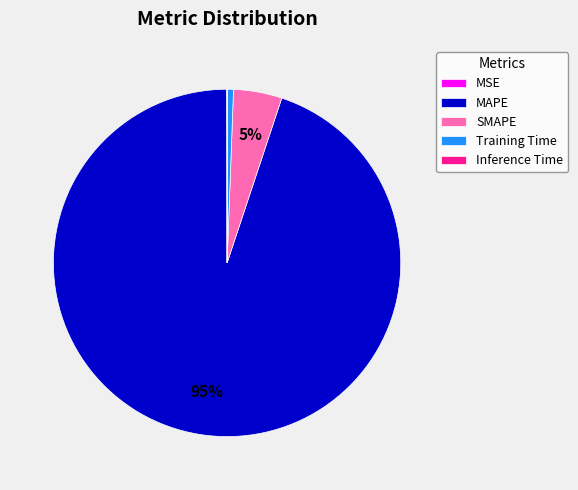

What is the majority slice?

MAPE